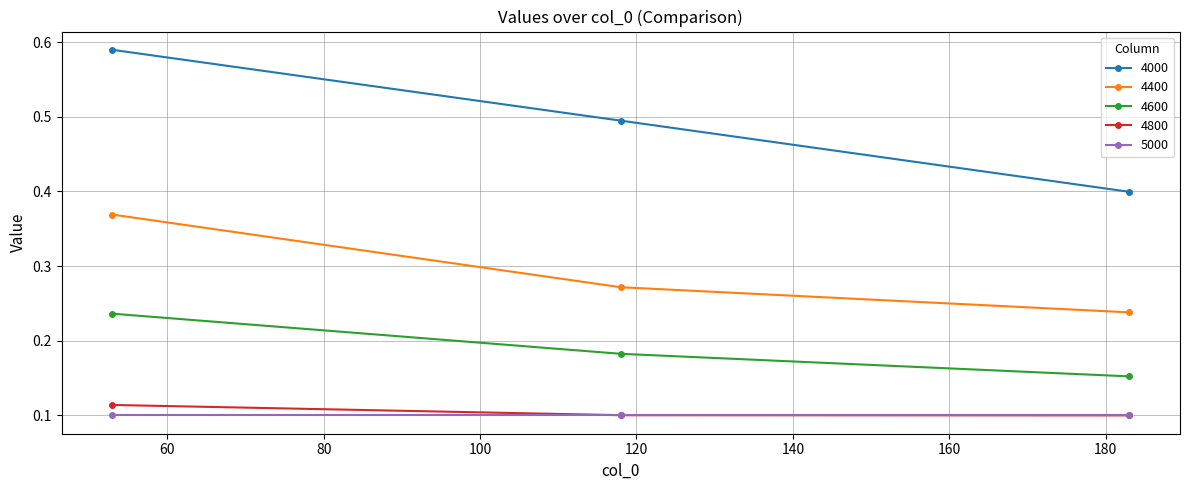

How many 4000 values are between 0 and 1?

3